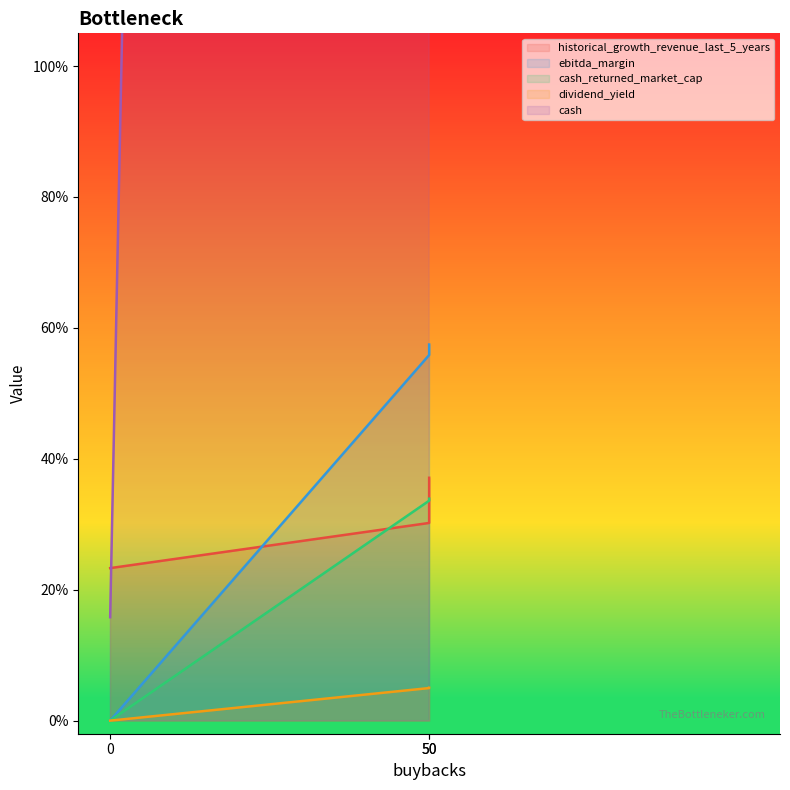

What are all the series names shown in the legend?

historical_growth_revenue_last_5_years, ebitda_margin, cash_returned_market_cap, dividend_yield, cash